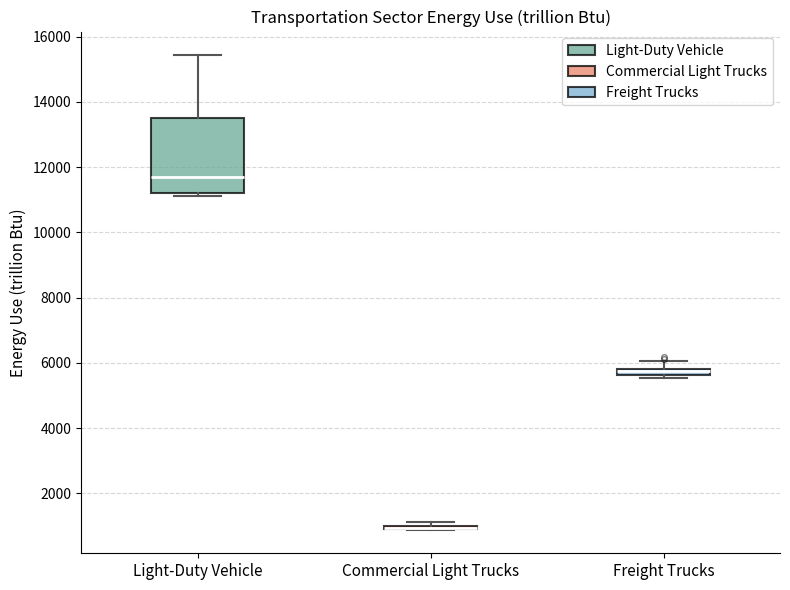

Which box is the tallest, from its lower edge to its upper edge?

Light-Duty Vehicle